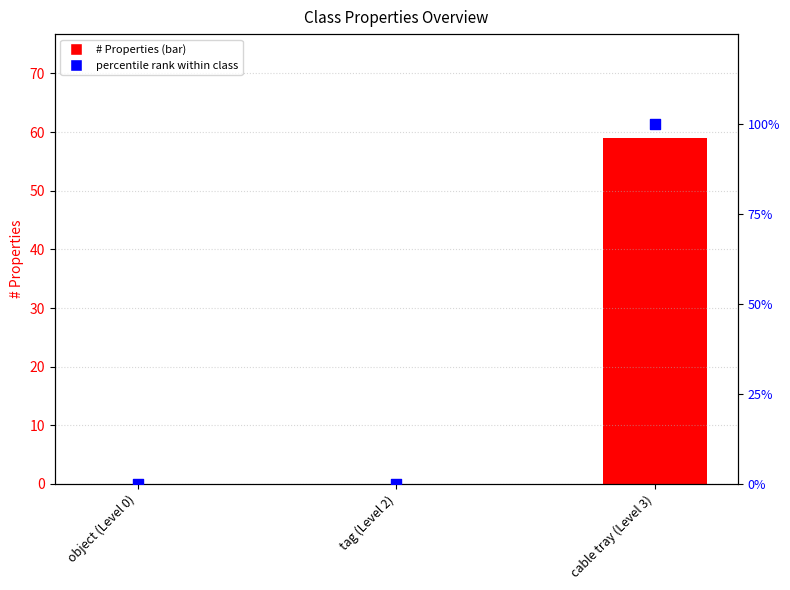

Which series reaches the maximum Y coordinate?

percentile rank within class